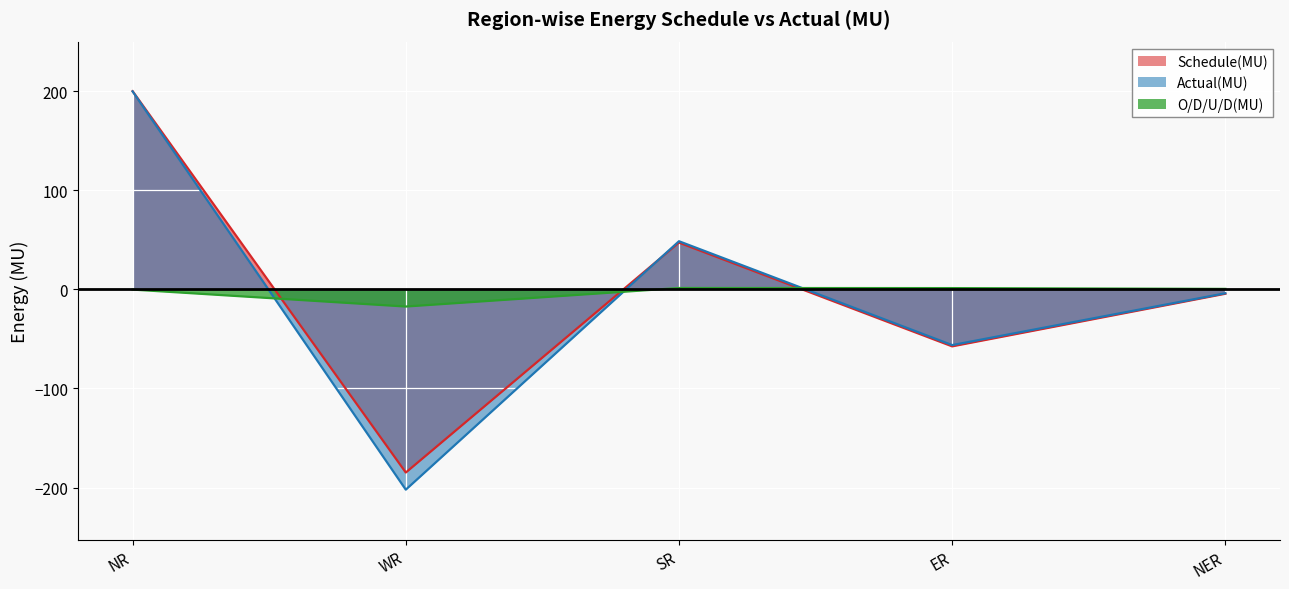

The O/D/U/D(MU) series shows -0.2 at NR. True or false?

True